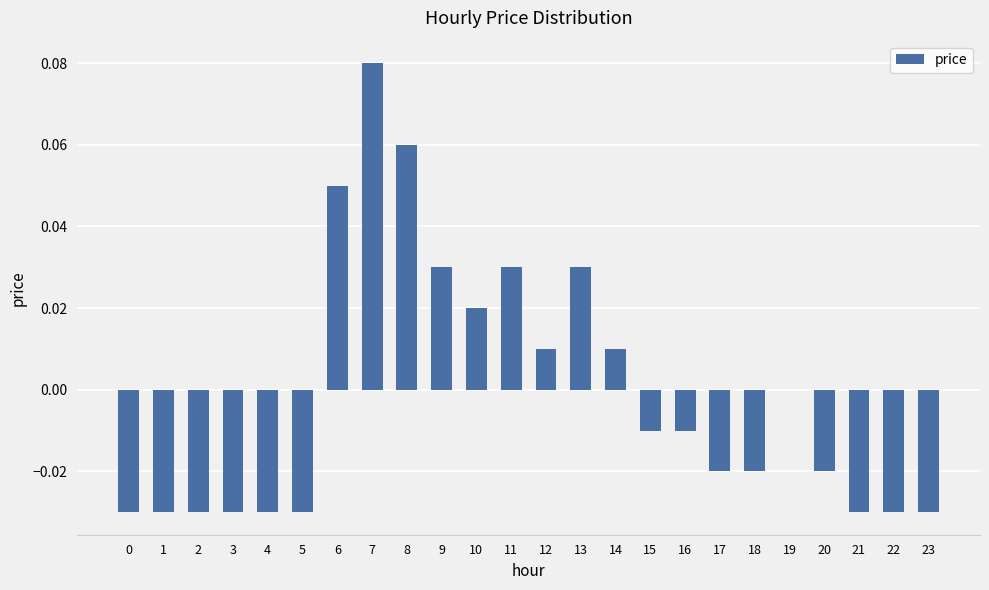

Which category has the highest value across all series?

7